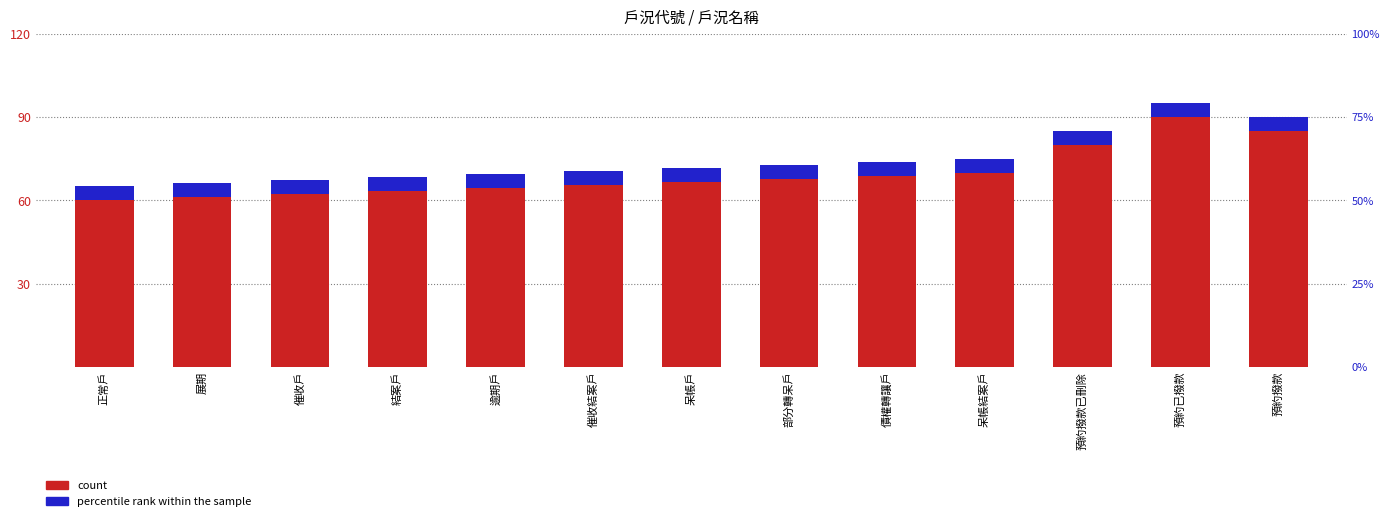

What is the greatest value displayed?

90.0